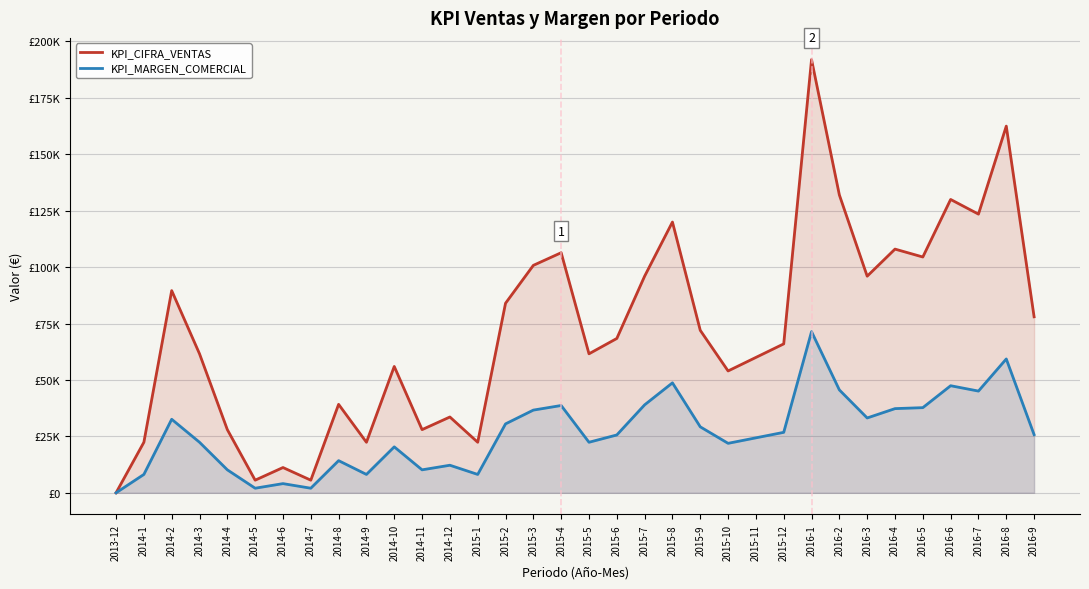

The KPI_MARGEN_COMERCIAL series shows 41095 at 2016-8. True or false?

False